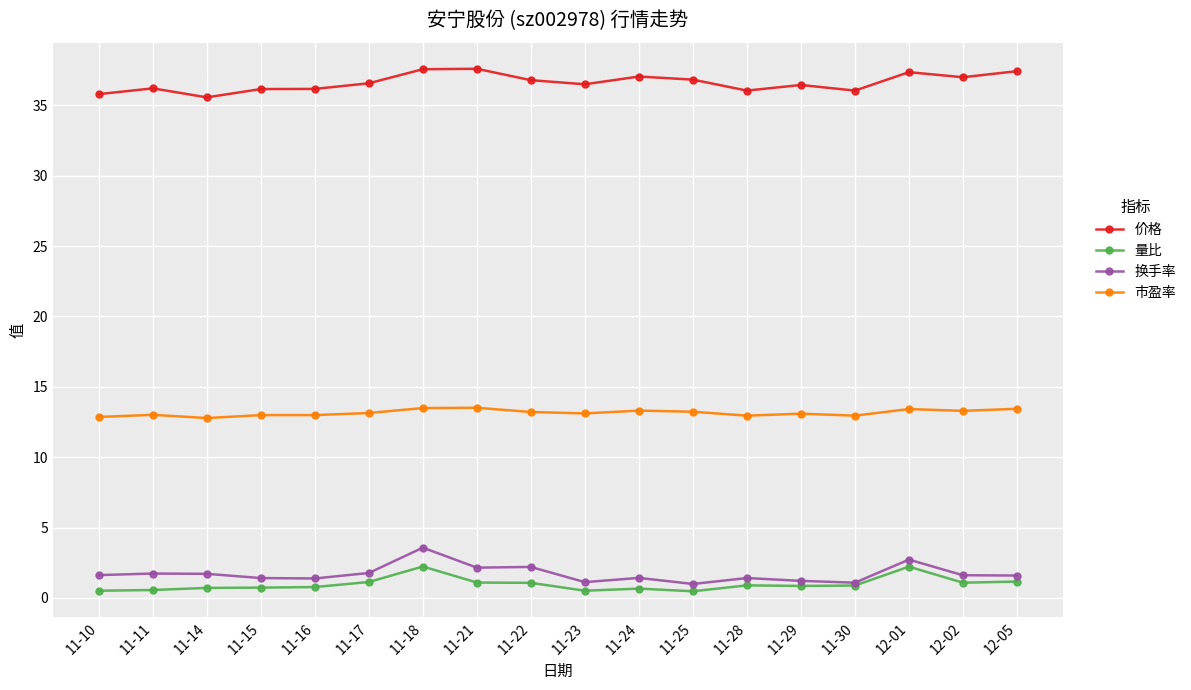

True or false: 量比 and 价格 intersect in this chart.

False